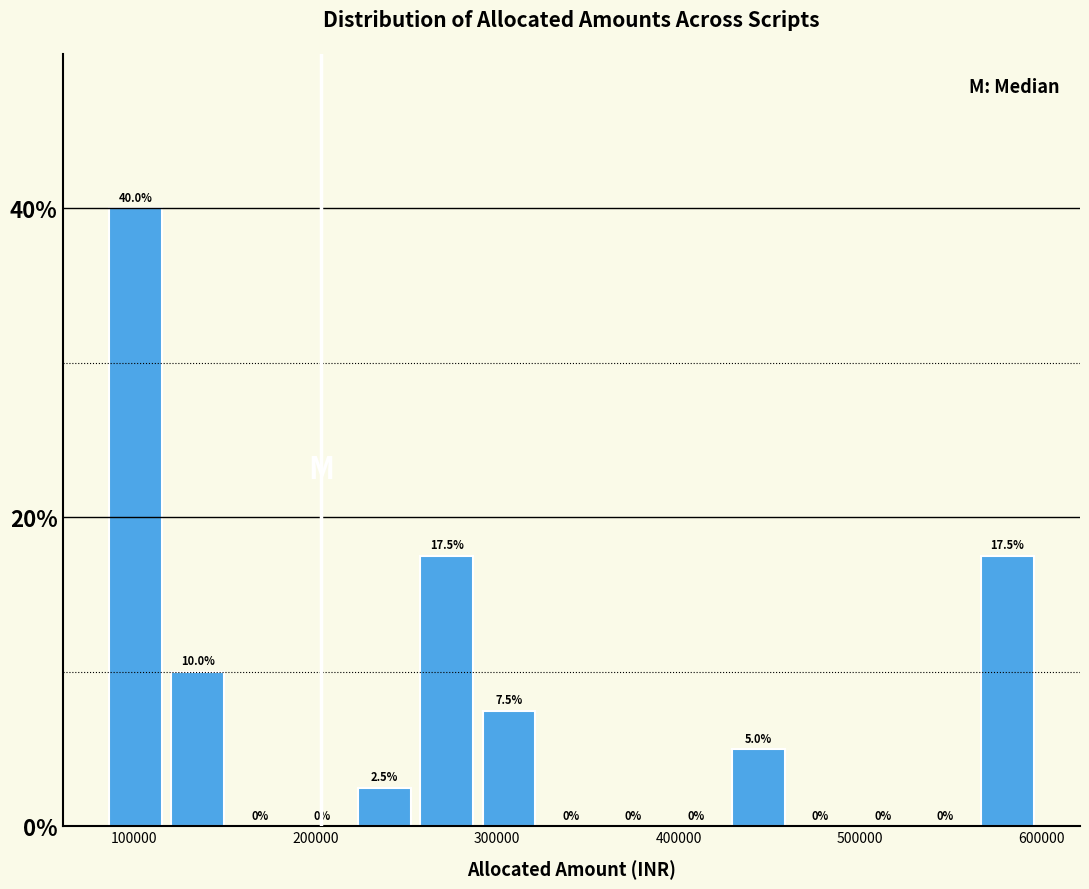

Around what value on the x-axis is the tallest bar? Give the approximate position of its centre, as read against the axis.

100000